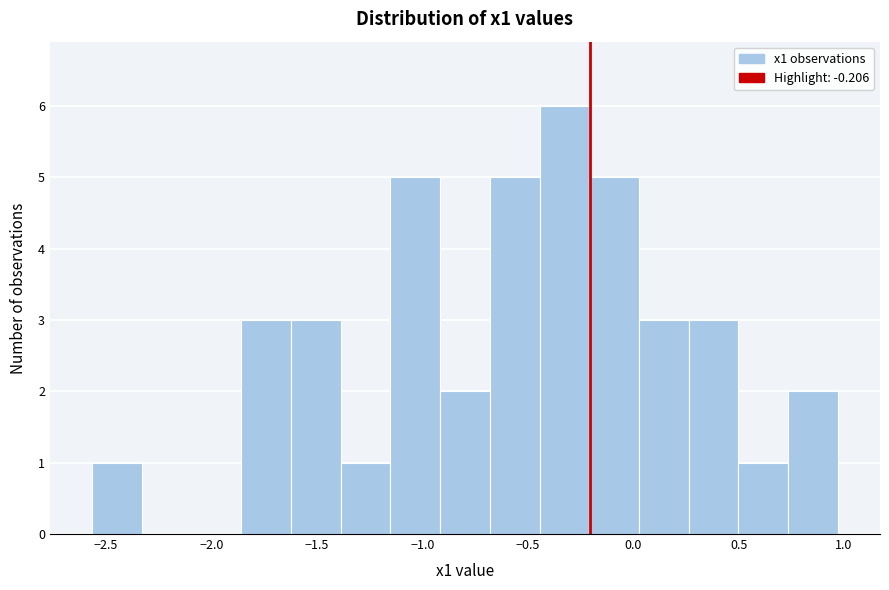

Reading left to right, list every bar in this chart as the range it spans on the x-axis followed by its height. Neither the bar edges nor the heights are printed on the chart, so give them approximately, as read against the axes.

-2.55 to -2.35: 1
-2.35 to -2.10: 0
-2.10 to -1.85: 0
-1.85 to -1.60: 3
-1.60 to -1.40: 3
-1.40 to -1.15: 1
-1.15 to -0.90: 5
-0.90 to -0.70: 2
-0.70 to -0.45: 5
-0.45 to -0.20: 6
-0.20 to 0.05: 5
0.05 to 0.25: 3
0.25 to 0.50: 3
0.50 to 0.75: 1
0.75 to 0.95: 2